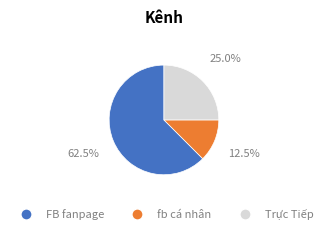

True or false: Trực Tiếp accounts for 31% of the total.

False